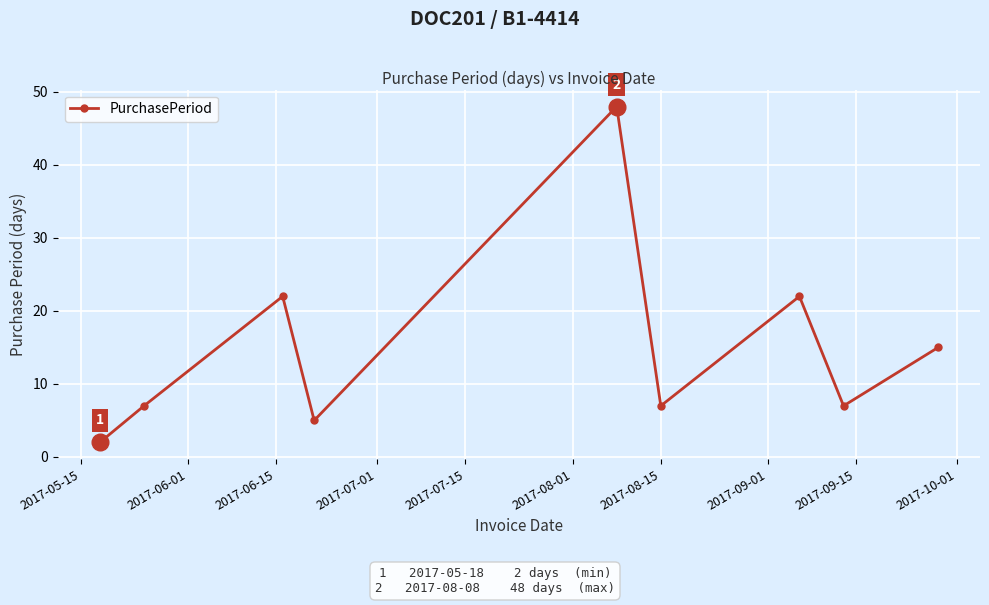

How many data points does each series have?

9